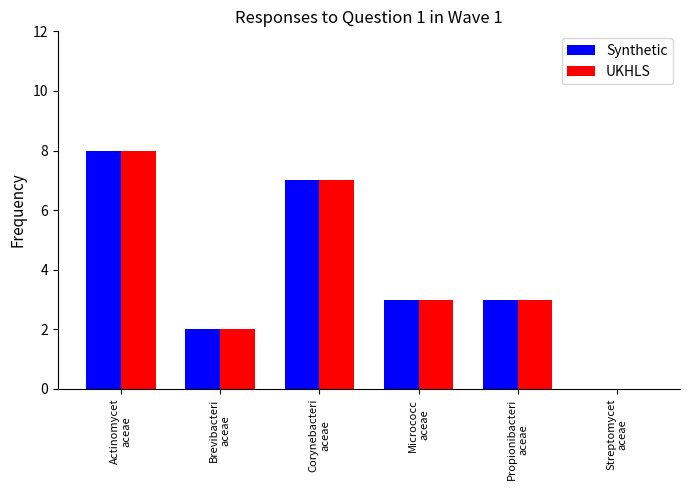

What is the highest value of the Synthetic series?

8